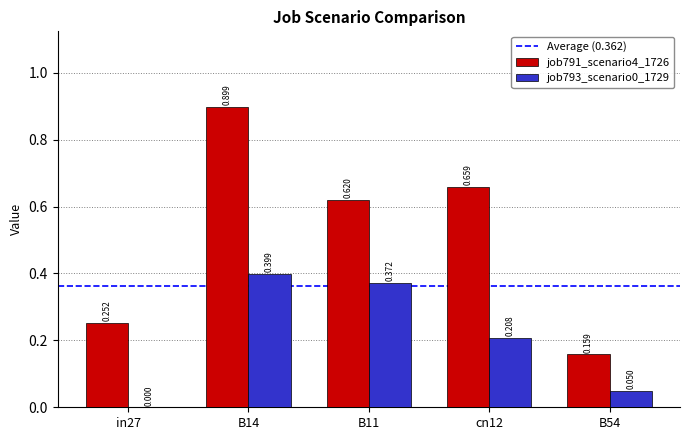

What is the spread (max minus min) of values at cn12?

0.5